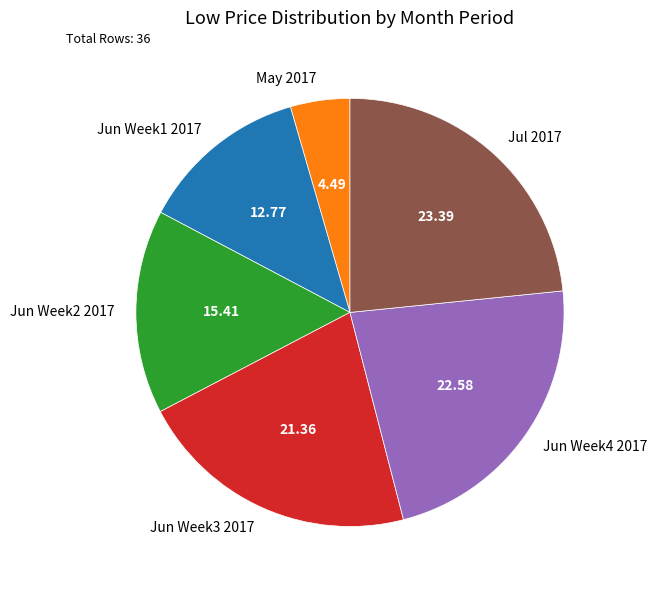

Does Jul 2017 account for over 50% of the chart?

No